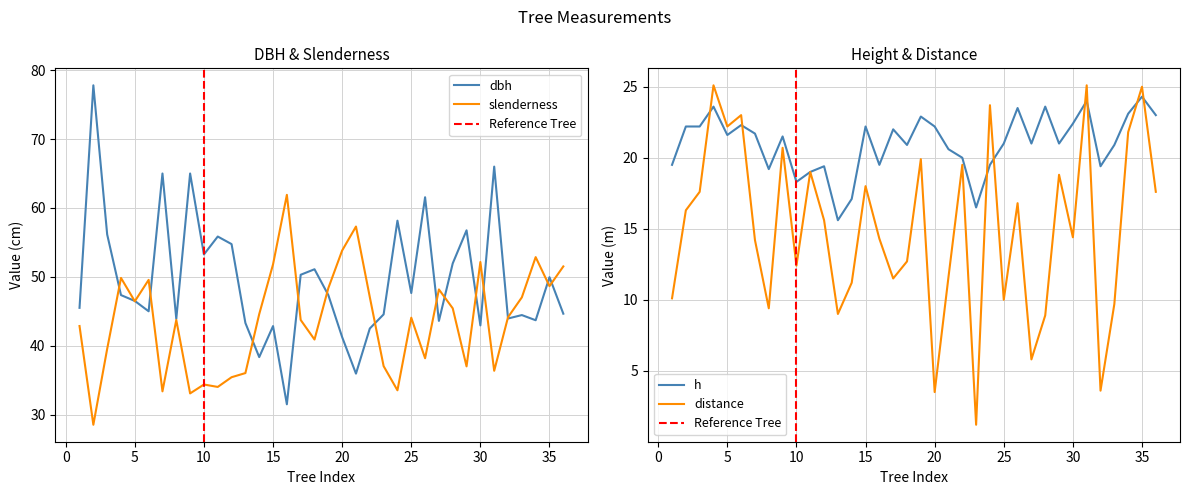

Reading left to right, list all the values displayed in this chart.

dbh: 1=45.5	2=77.8	3=56.1	4=47.4	5=46.5	6=45.0	7=65.0	8=43.9	9=65.0	10=53.2	11=55.9	12=54.8	13=43.3	14=38.4	15=42.9	16=31.5	17=50.3	18=51.1	19=47.4	20=41.2	21=36.0	22=42.5	23=44.5	24=58.1	25=47.6	26=61.5	27=43.6	28=52.0	29=56.8	30=43.0	31=66.0	32=44.0	33=44.5	34=43.7	35=50.0	36=44.6
slenderness: 1=42.9	2=28.5	3=39.5	4=49.8	5=46.5	6=49.6	7=33.4	8=43.7	9=33.1	10=34.4	11=34.0	12=35.4	13=36.0	14=44.6	15=51.8	16=61.9	17=43.7	18=40.9	19=48.4	20=53.8	21=57.3	22=47.1	23=37.0	24=33.5	25=44.1	26=38.2	27=48.2	28=45.4	29=37.0	30=52.1	31=36.4	32=44.1	33=47.0	34=52.9	35=48.6	36=51.5
h: 1=19.5	2=22.2	3=22.2	4=23.6	5=21.6	6=22.3	7=21.7	8=19.2	9=21.5	10=18.3	11=19.0	12=19.4	13=15.6	14=17.1	15=22.2	16=19.5	17=22.0	18=20.9	19=22.9	20=22.2	21=20.6	22=20.0	23=16.5	24=19.5	25=21.0	26=23.5	27=21.0	28=23.6	29=21.0	30=22.4	31=24.0	32=19.4	33=20.9	34=23.1	35=24.3	36=23.0
distance: 1=10.1	2=16.3	3=17.6	4=25.1	5=22.2	6=23.0	7=14.2	8=9.4	9=20.7	10=12.4	11=19.0	12=15.6	13=9.0	14=11.2	15=18.0	16=14.3	17=11.5	18=12.7	19=19.9	20=3.5	21=11.6	22=19.5	23=1.2	24=23.7	25=10.0	26=16.8	27=5.8	28=8.9	29=18.8	30=14.4	31=25.1	32=3.6	33=9.7	34=21.8	35=25.0	36=17.6